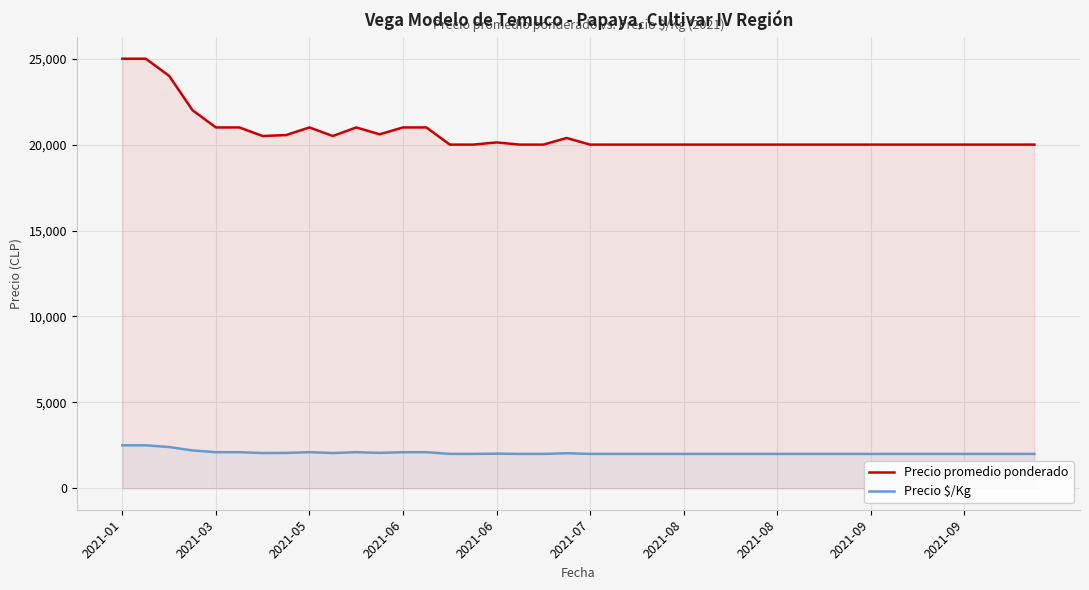

True or false: Precio promedio ponderado has more than 0 interior local peaks.

True